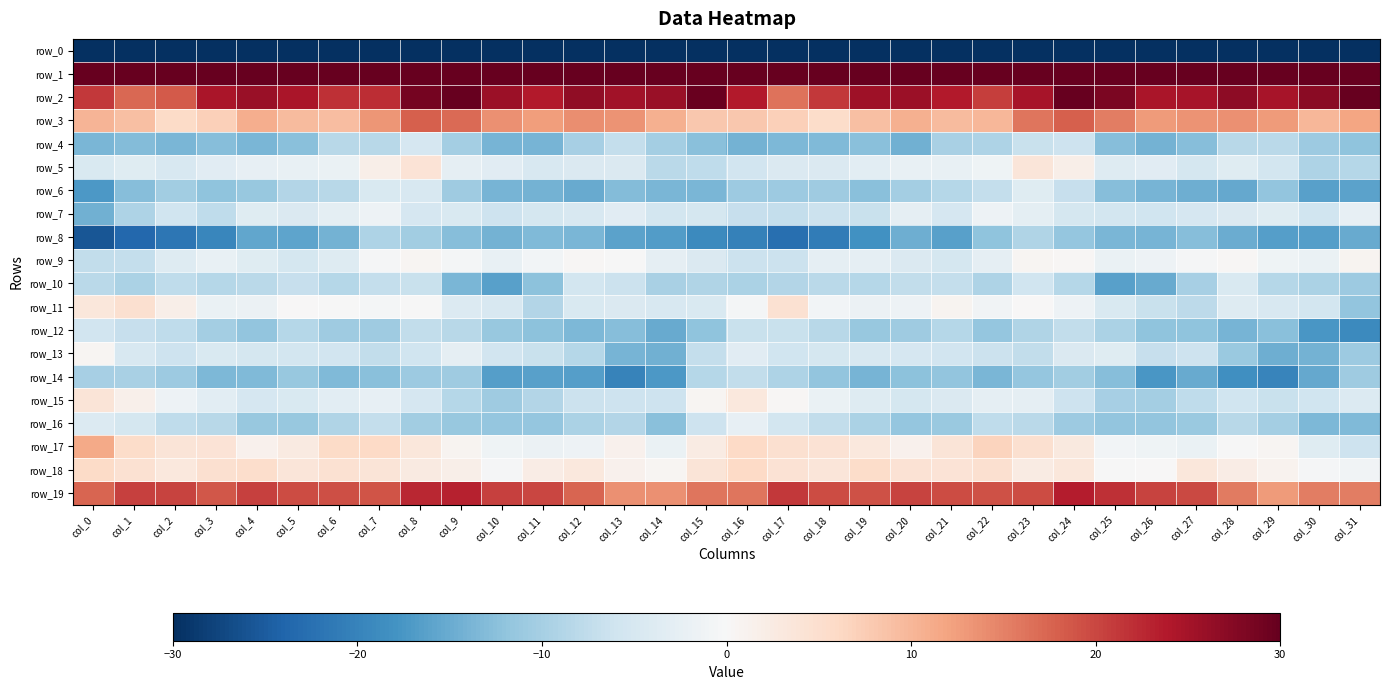

The row_10 series shows -8.6 at col_19. True or false?

True